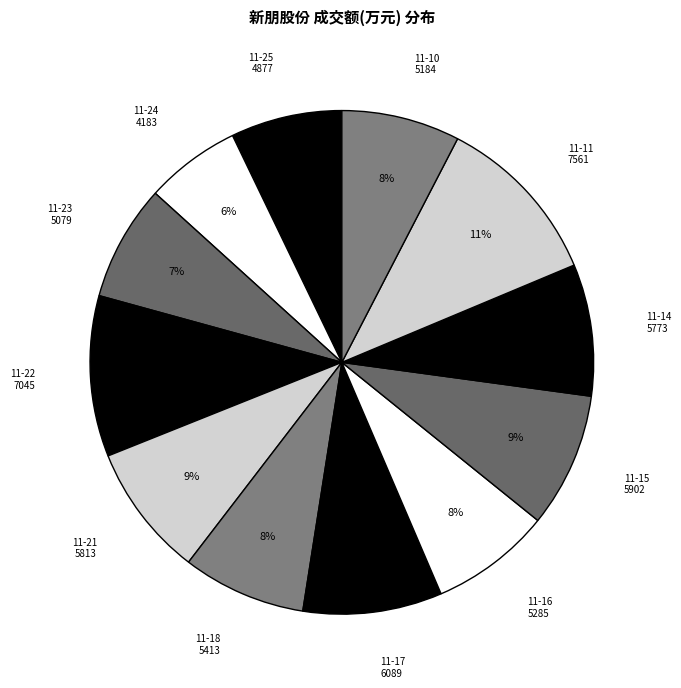

Count the number of slices in the pie.

12